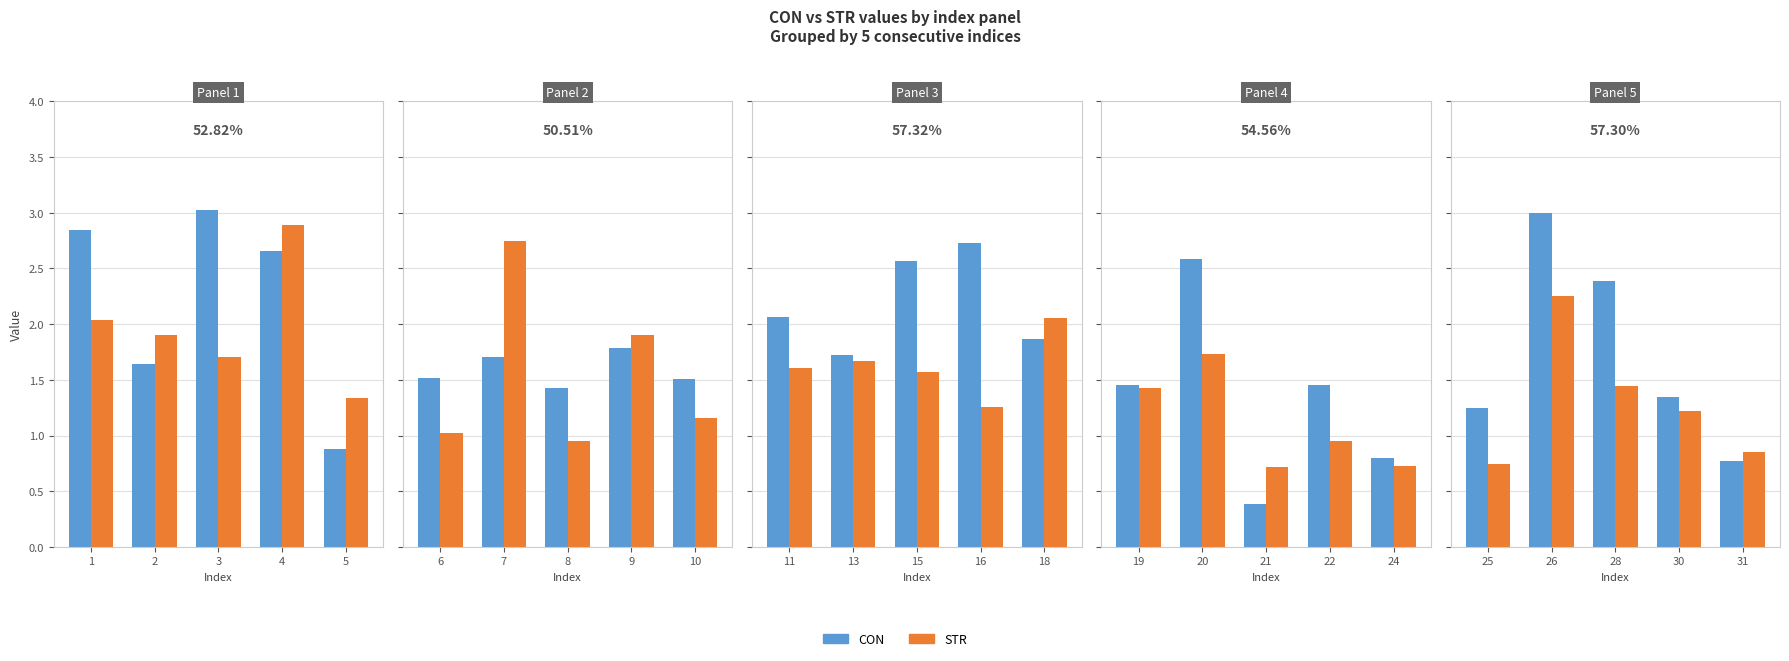

True or false: STR has a value of 0.8 at 28.

False